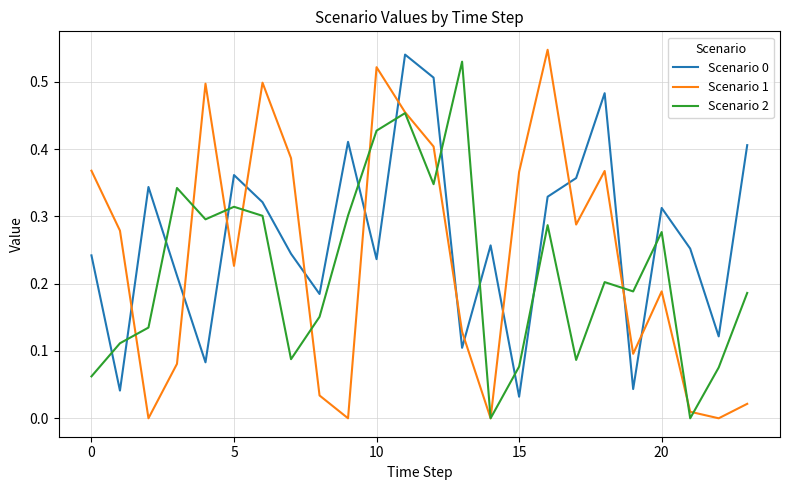

True or false: Scenario 0 and Scenario 1 intersect in this chart.

True